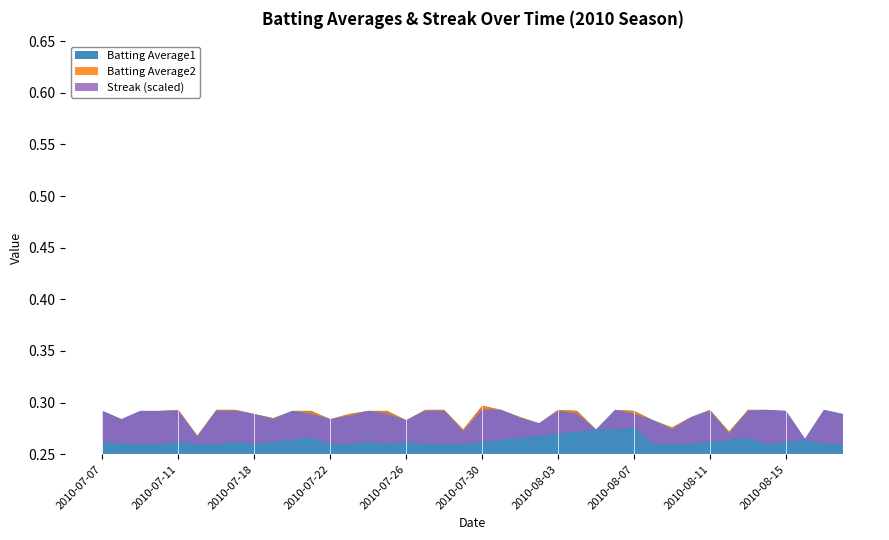

Reading right to left, transcribe all the data shown in this chart.

Batting Average1: 0.3	0.3	0.3	0.3	0.3	0.3	0.3	0.3	0.3	0.3	0.3	0.3	0.3	0.3	0.3	0.3	0.3	0.3	0.3	0.3	0.3	0.3	0.3	0.3	0.3	0.3	0.3	0.3	0.3	0.3	0.3	0.3	0.3	0.3	0.3	0.3	0.3	0.3	0.3	0.3
Batting Average2: 0.3	0.3	0.3	0.3	0.3	0.3	0.3	0.3	0.3	0.3	0.3	0.3	0.3	0.3	0.3	0.3	0.3	0.3	0.3	0.3	0.3	0.3	0.3	0.3	0.3	0.3	0.3	0.3	0.3	0.3	0.3	0.3	0.3	0.3	0.3	0.3	0.3	0.3	0.3	0.3
Streak: 0.0	0.0	4.0	2.0	0.0	6.0	4.0	2.0	0.0	0.0	0.0	16.0	14.0	14.0	12.0	10.0	8.0	6.0	4.0	2.0	0.0	0.0	0.0	2.0	0.0	2.0	0.0	0.0	6.0	4.0	2.0	0.0	2.0	0.0	0.0	2.0	0.0	0.0	0.0	2.0